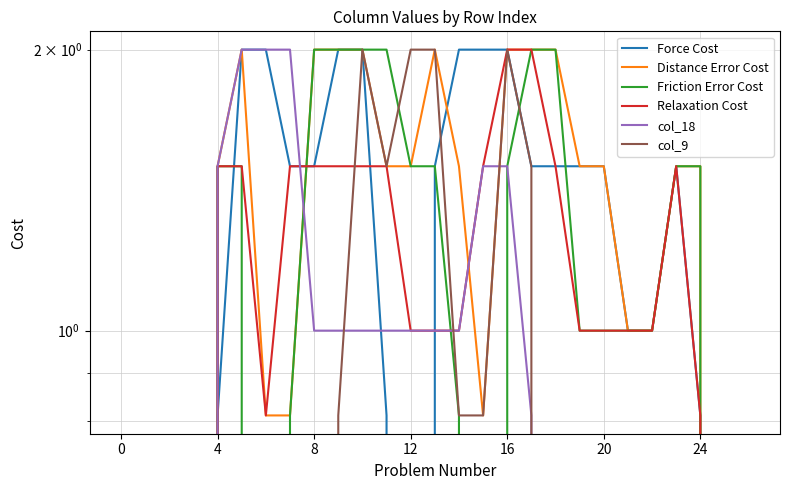

What is the difference between the maximum and second lowest values in the col_18 series?

2.0